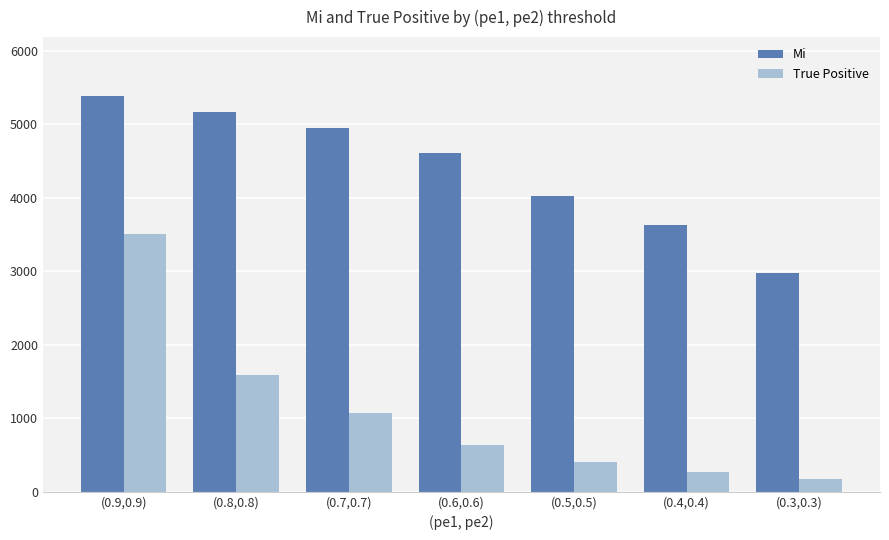

Is the value of True Positive at (0.6,0.6) greater than the value of Mi at (0.9,0.9)?

No